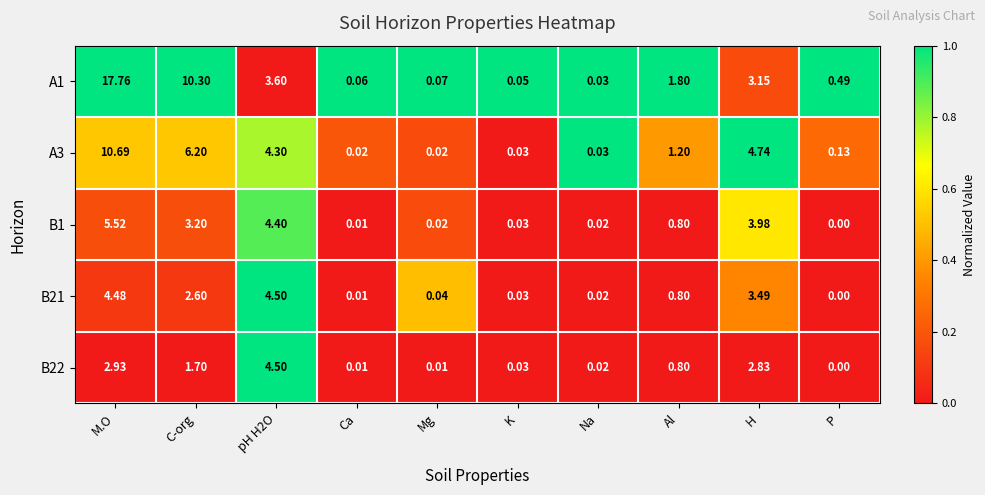

Where is B1 nearest to the value 2?

Al